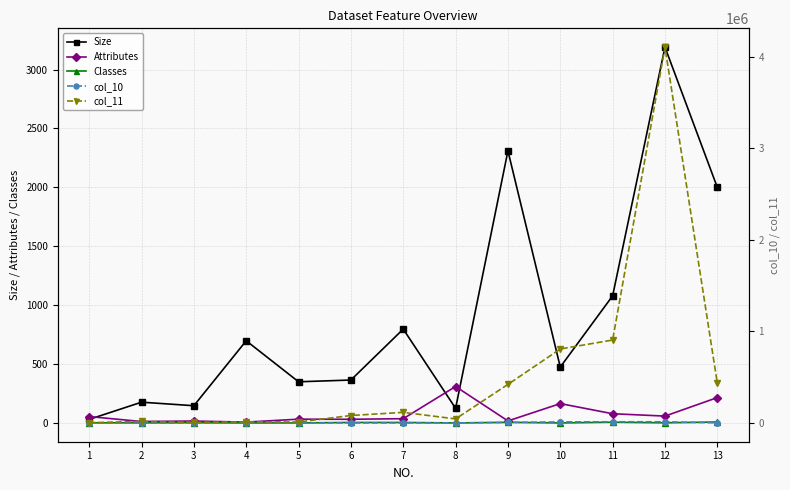

What is the greatest value displayed?

4106466